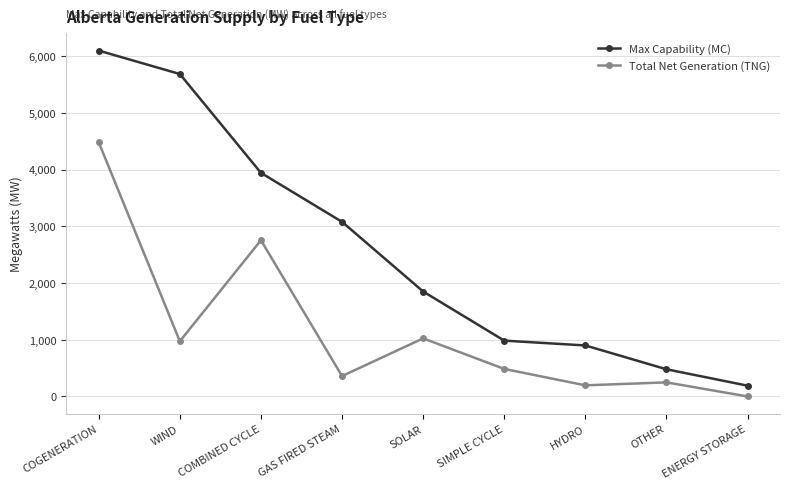

Where is Total Net Generation (TNG) nearest to the value 2240?

COMBINED CYCLE